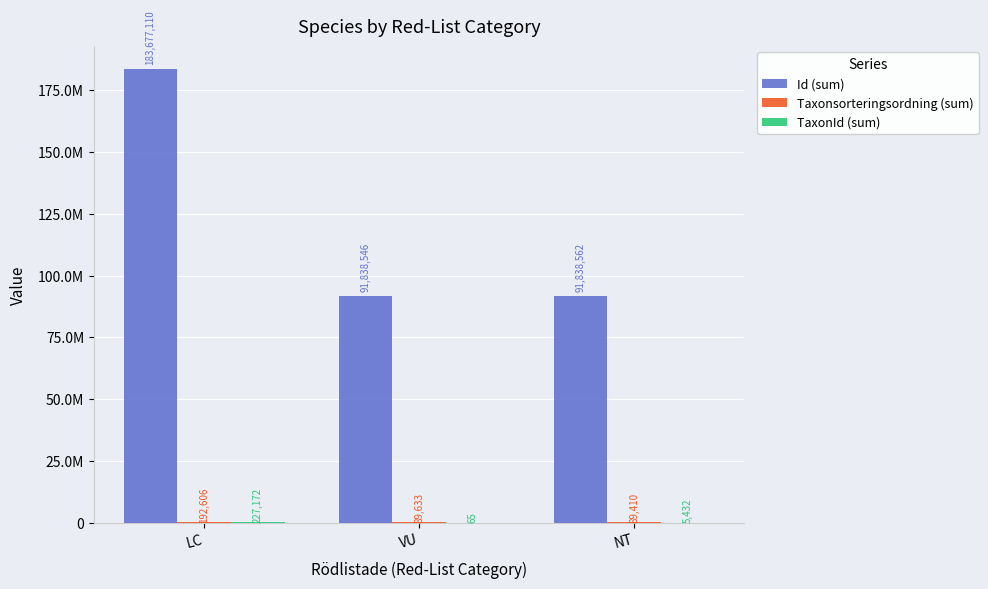

Reading left to right, list all the values displayed in this chart.

Id (sum): 183677110	91838546	91838562
Taxonsorteringsordning (sum): 192606	89633	89410
TaxonId (sum): 227172	65	5432